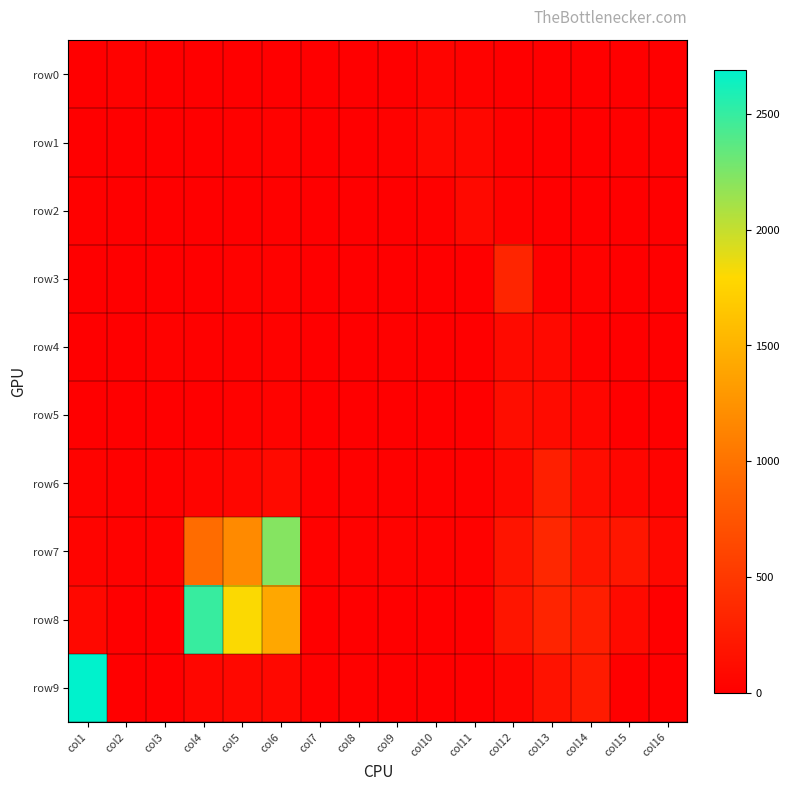

What is the total value across all series at col3?

91